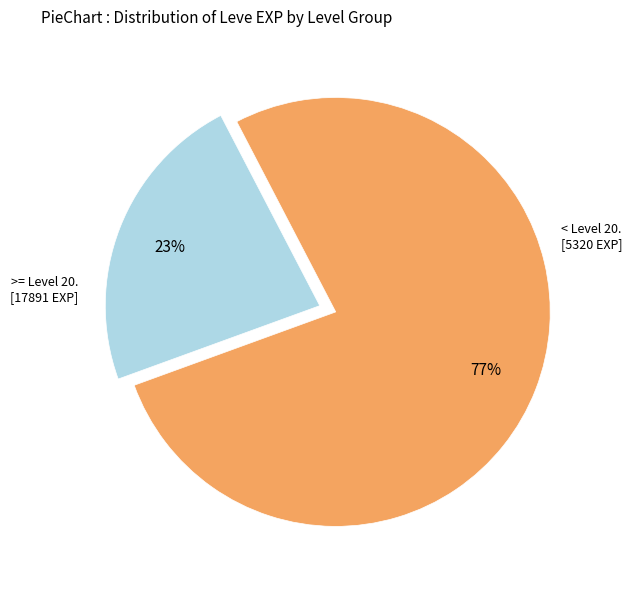

Is there any slice that represents more than half of the pie?

Yes